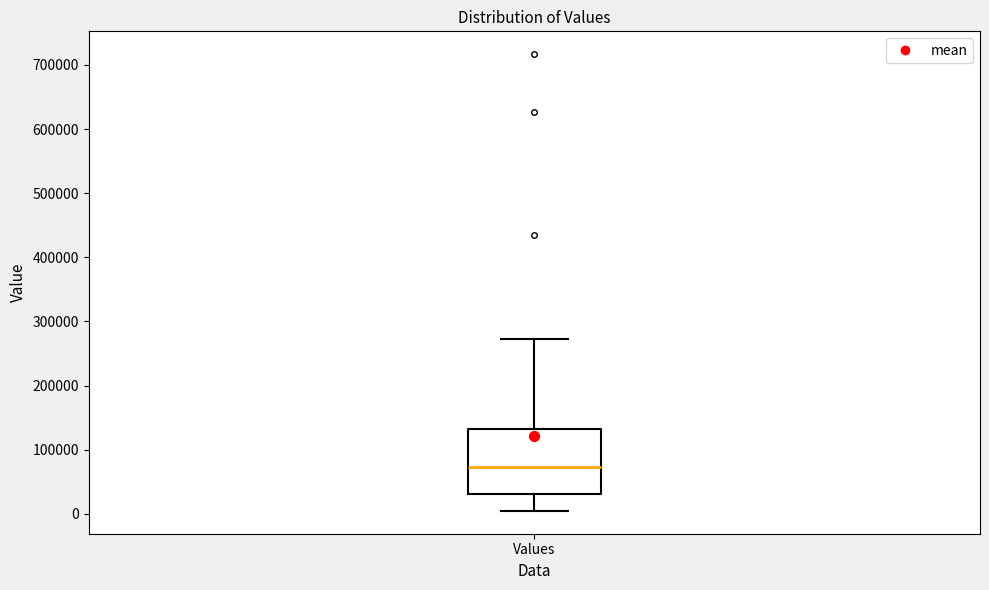

Transcribe this box plot: give where the median line is, the range the box spans, and where the two whiskers end, as read against the y-axis. The values are not printed on the chart, so give them approximately, as read against the axis.

median 70000, box 30000 to 130000, whiskers 0 to 270000